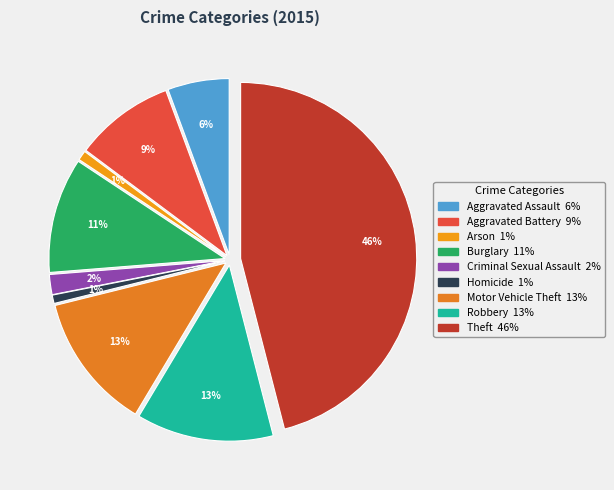

The Aggravated Battery slice represents 9% of the pie. True or false?

True